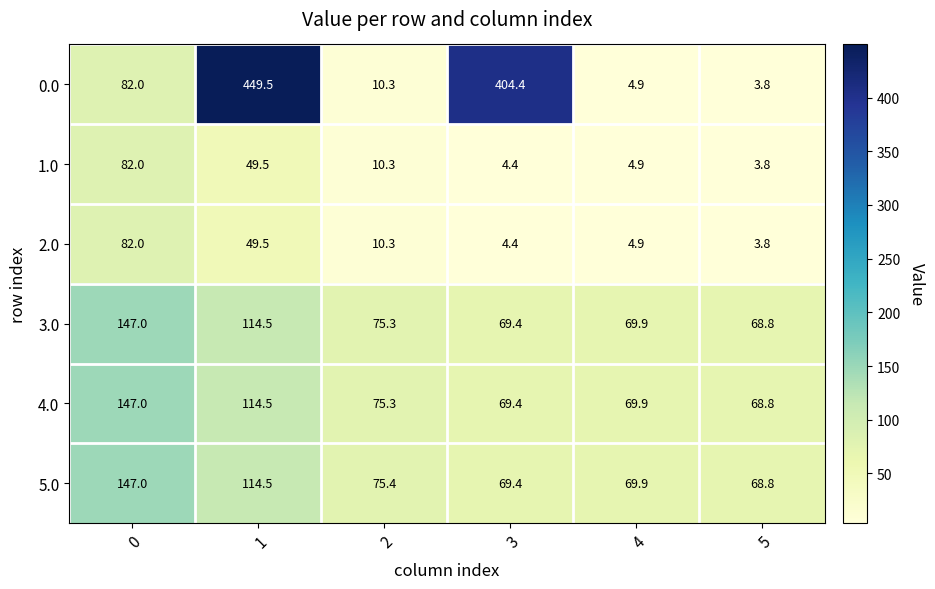

How many data points in 4.0 are above 75?

3